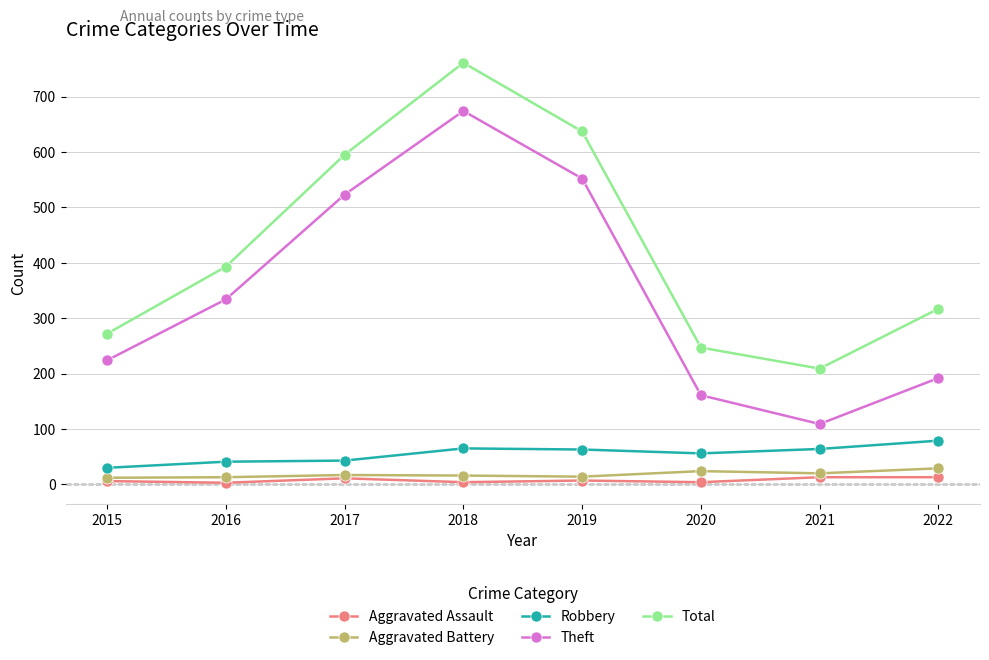

Which series changed the most between 2018 and 2019?

Total